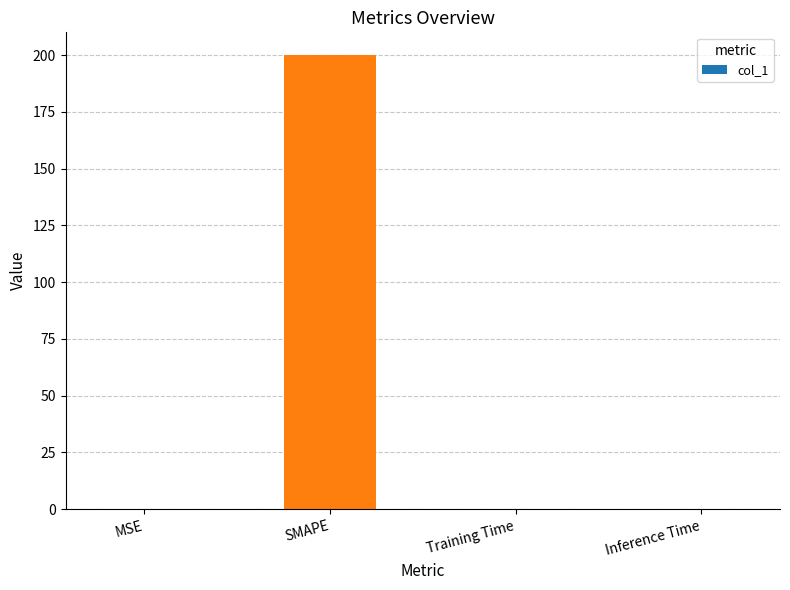

What is the sum of all values?

200.1